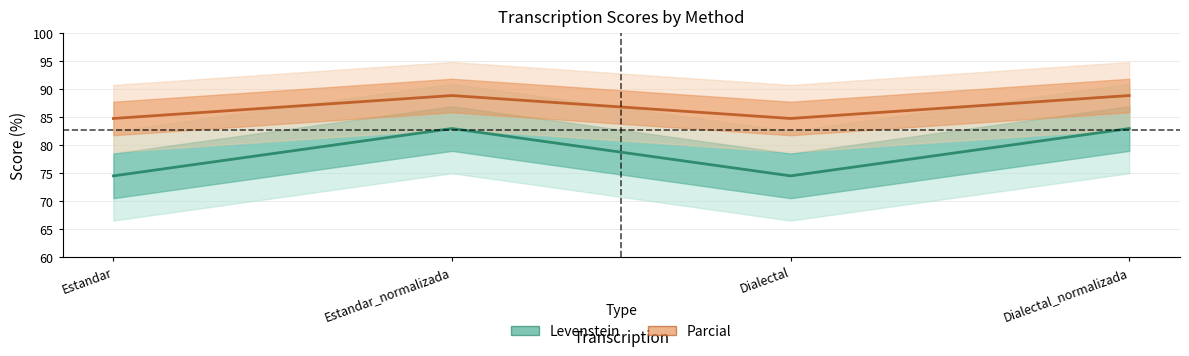

What are all the series names shown in the legend?

Levenstein, Parcial